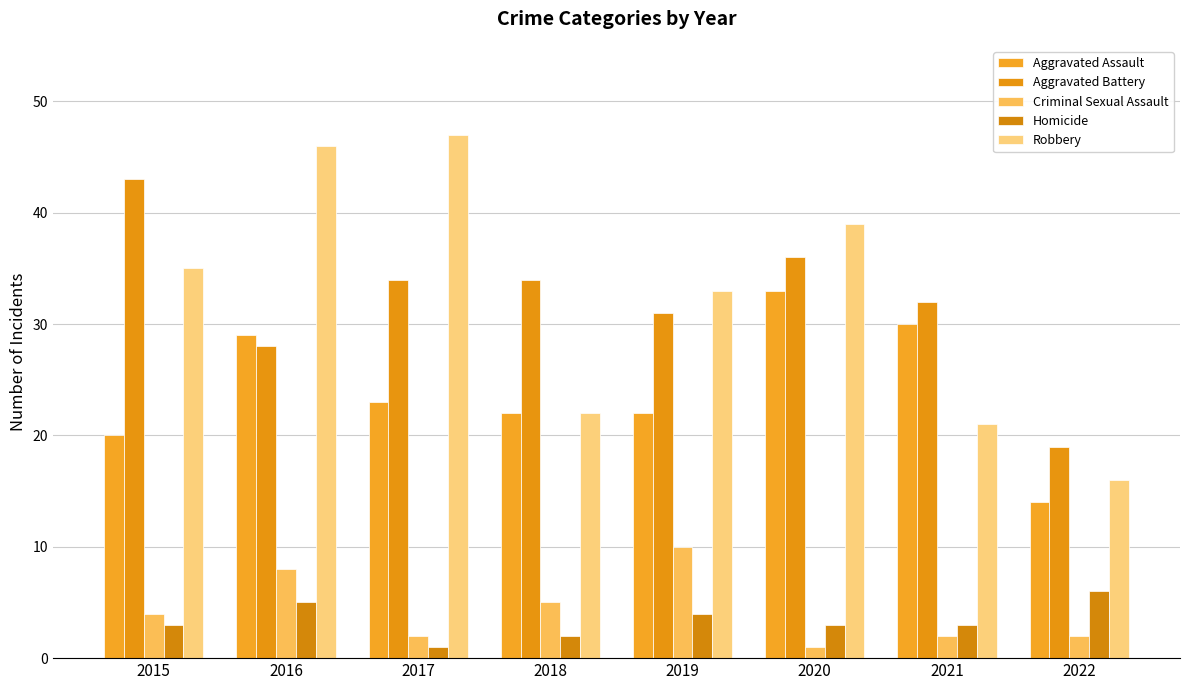

Which series has the largest total across all categories?

Robbery